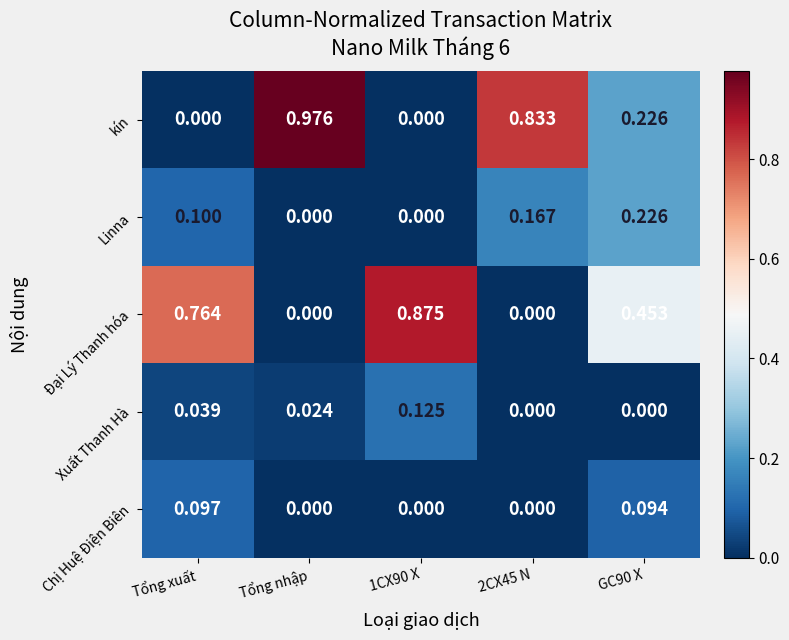

Which series has the largest range (max minus min)?

kín